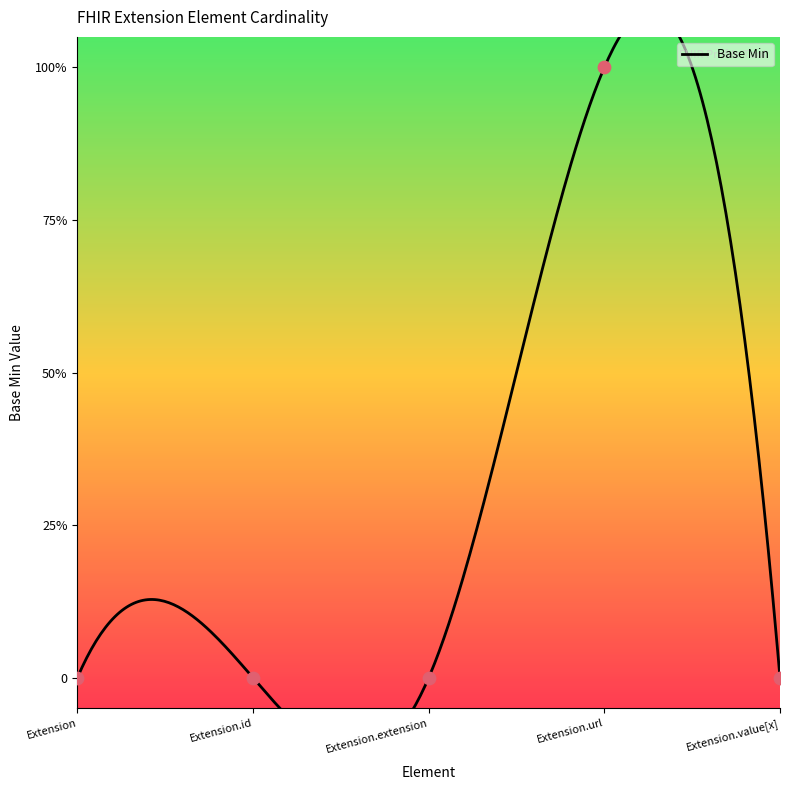

Between Extension.id and Extension.extension, which is larger?

Extension.id